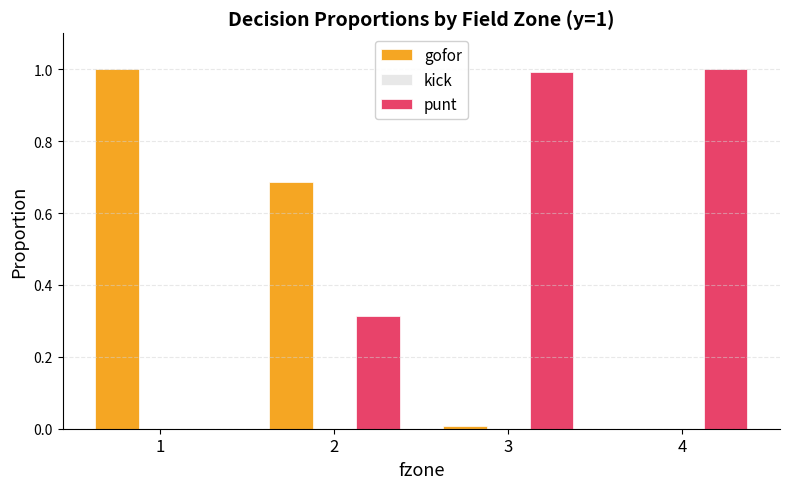

What is the total value across all series at 4?

1.0